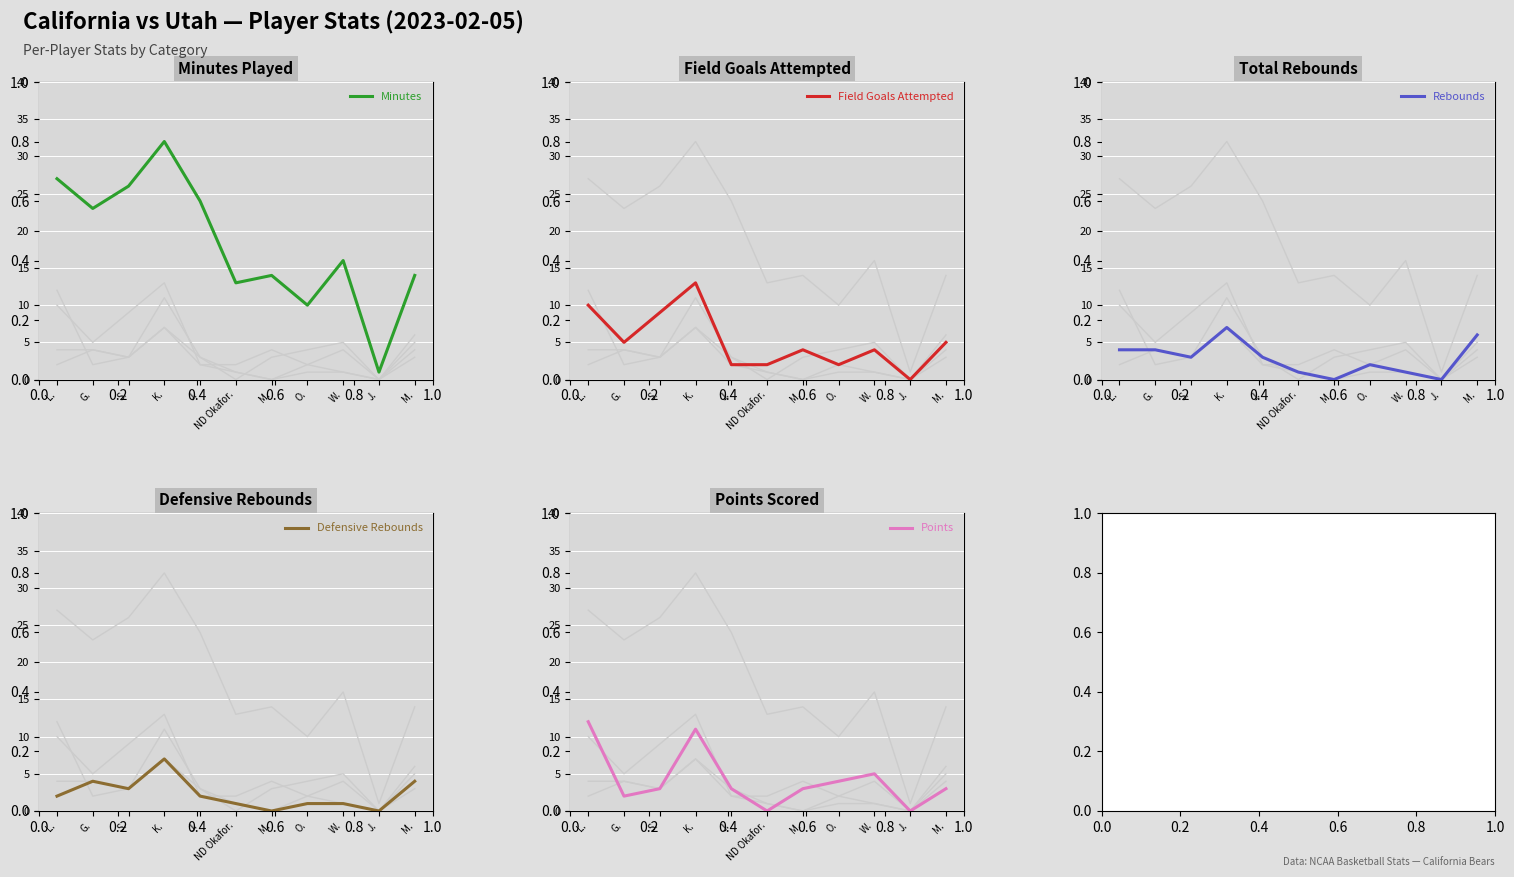

What is the sum of the Points values at W. and M.?

8